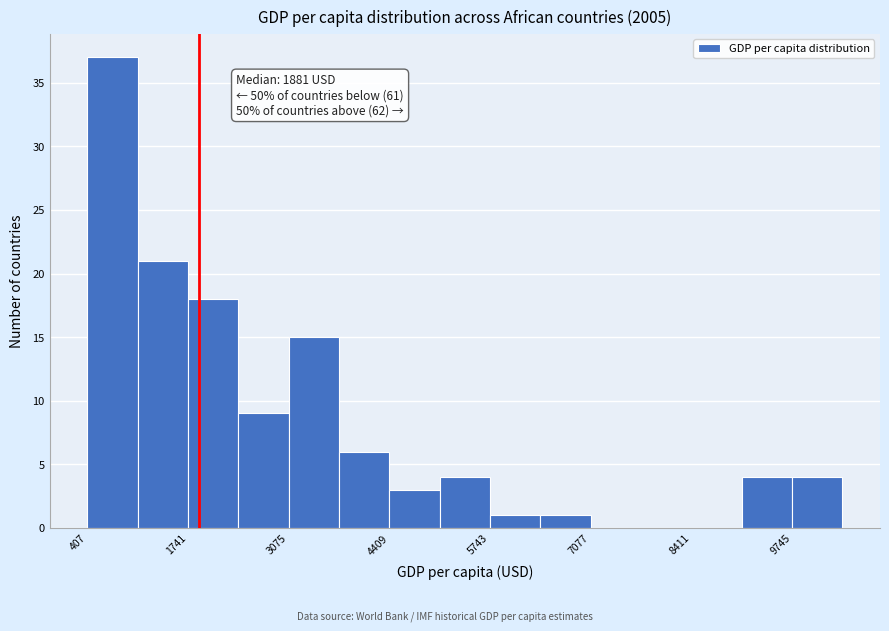

Around what value on the x-axis is the tallest bar? Give the approximate position of its centre, as read against the axis.

800